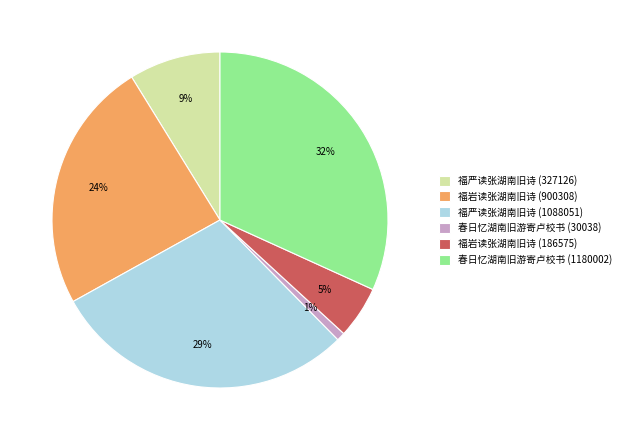

To the nearest percent, what is the average slice percentage?

17%